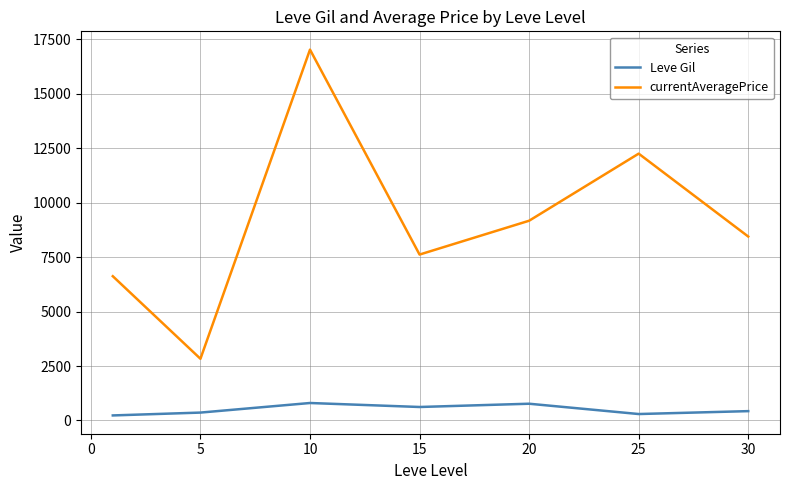

What is the minimum value for currentAveragePrice?

2834.3